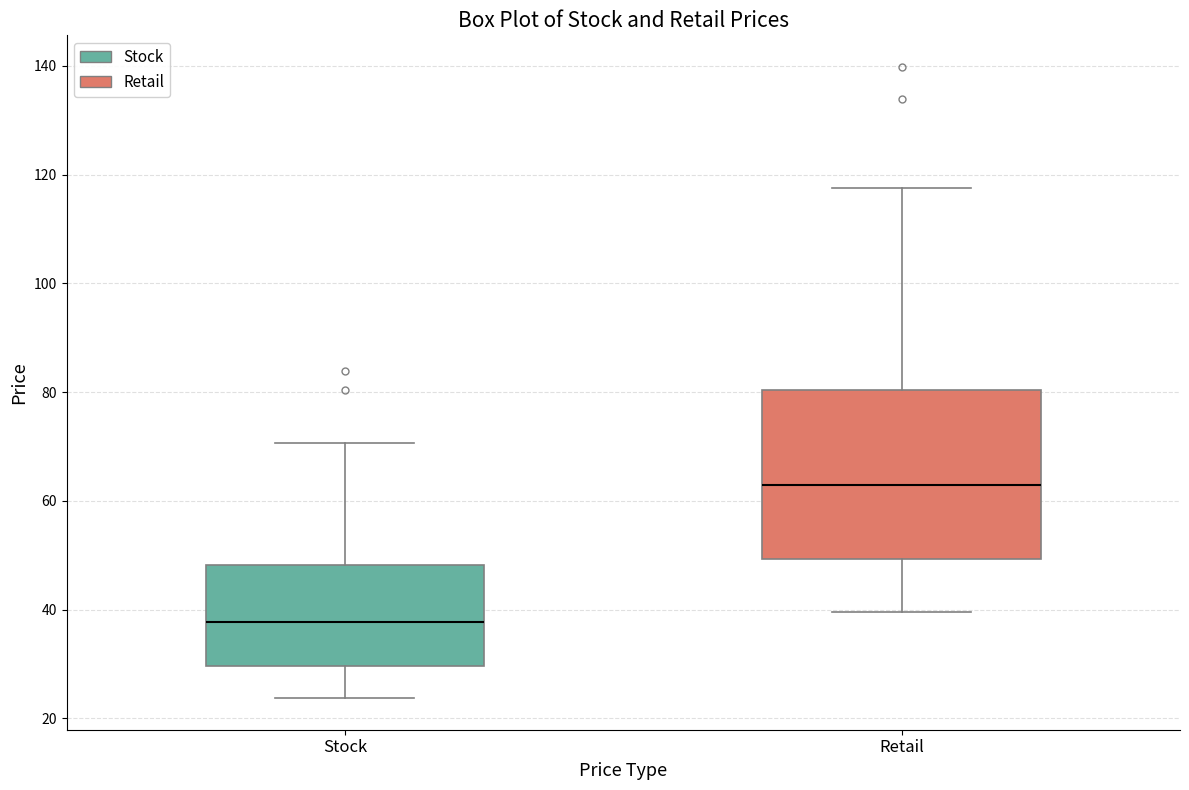

Comparing the boxes themselves (not the whiskers), which one is the tallest?

Retail